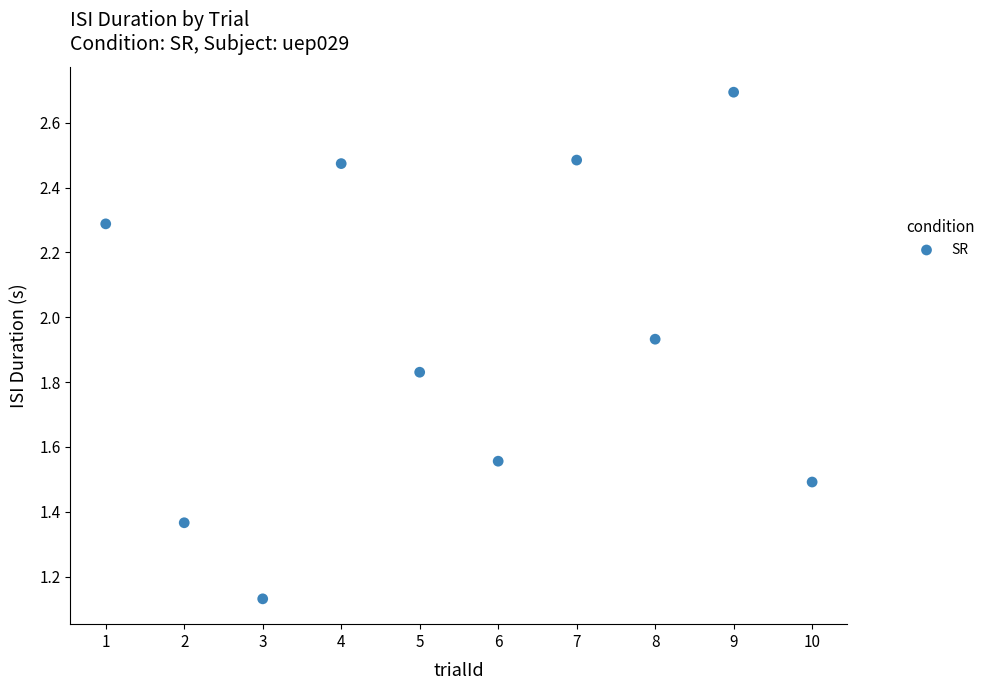

What is the range of X values (max minus min)?

9.0